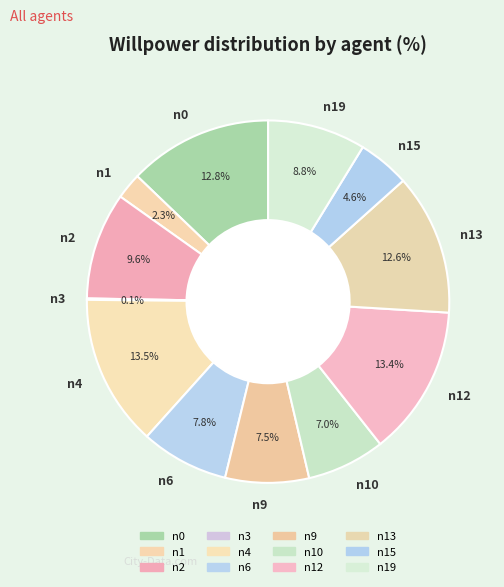

To the nearest percent, what percentage of the pie is n12?

13%